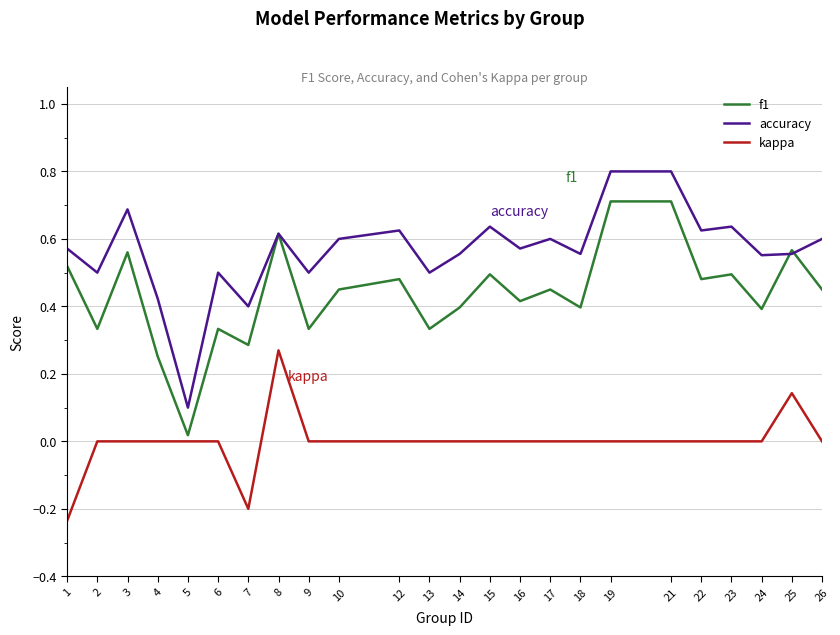

Is it true that accuracy equals 0.6 at 10?

True